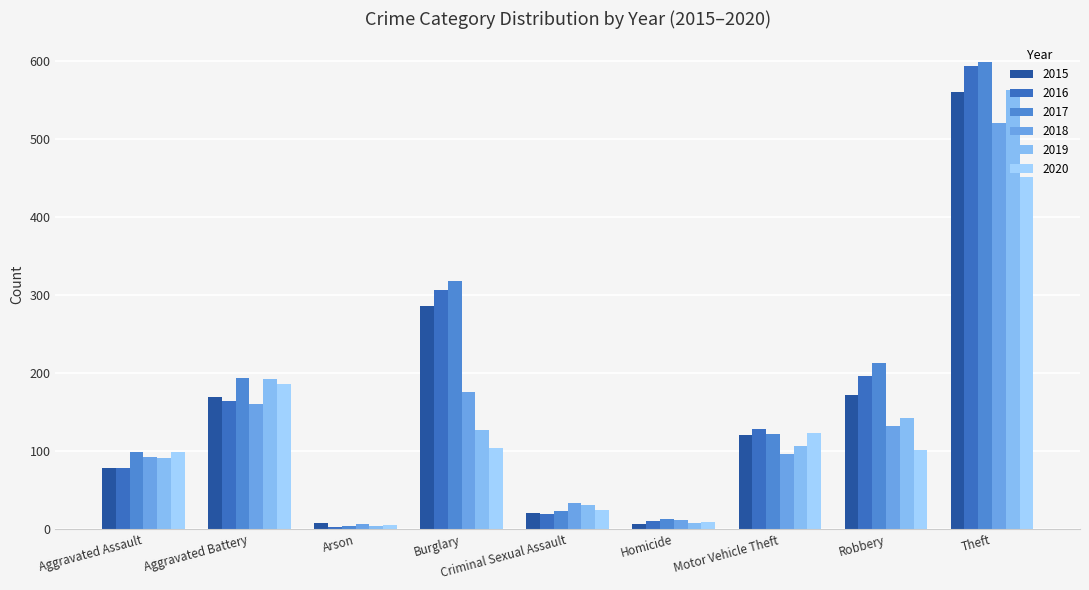

What is the sum of the 2019 values at Burglary and Robbery?

270